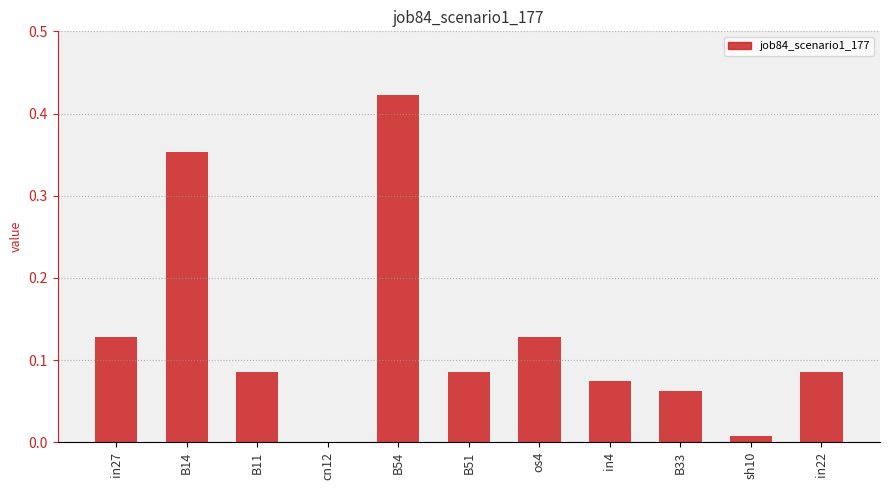

What is the change in value from B54 to B51?

-0.3